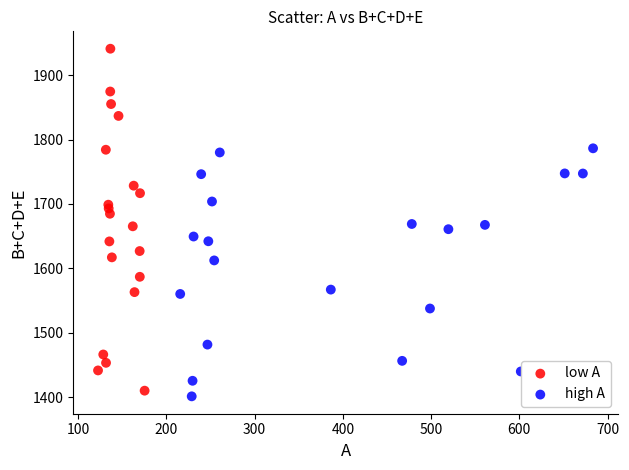

Which series reaches the maximum Y coordinate?

low A